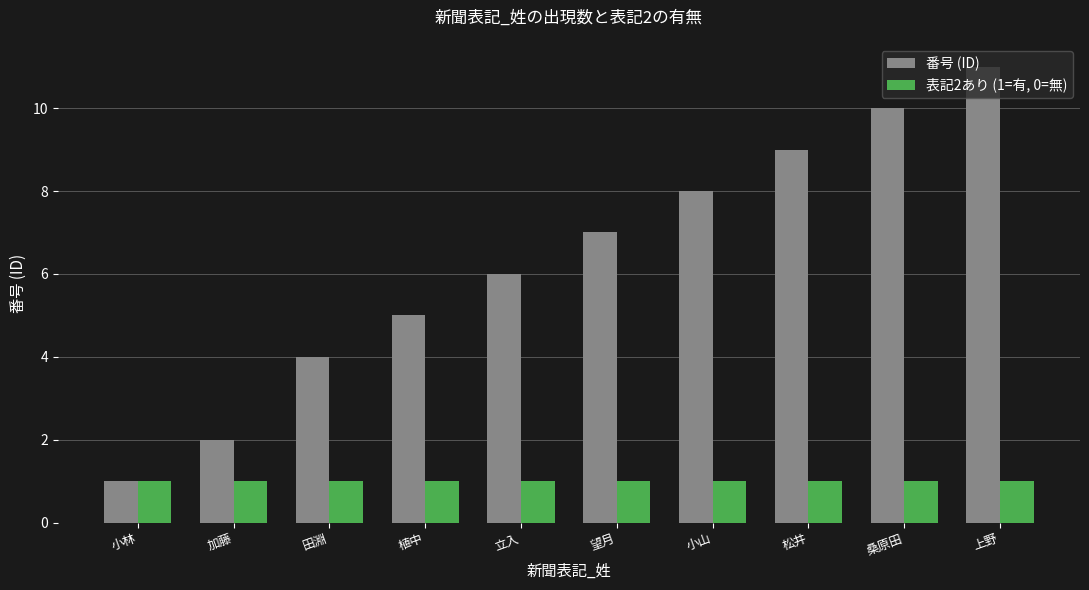

Which series changed the most between 植中 and 桑原田?

番号 (ID)